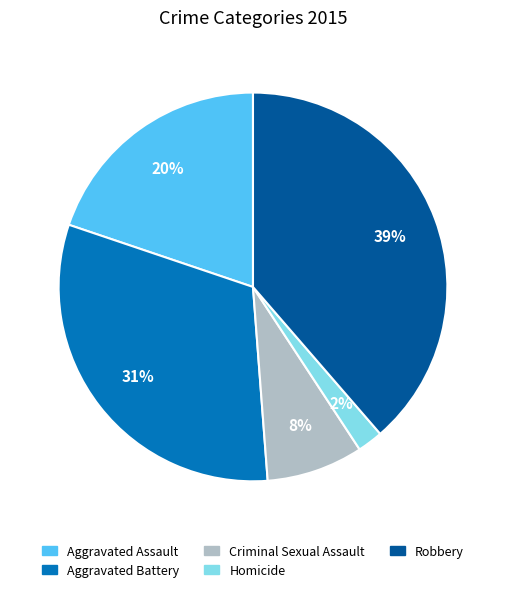

Combined, do Aggravated Assault and Homicide account for over 50%?

No